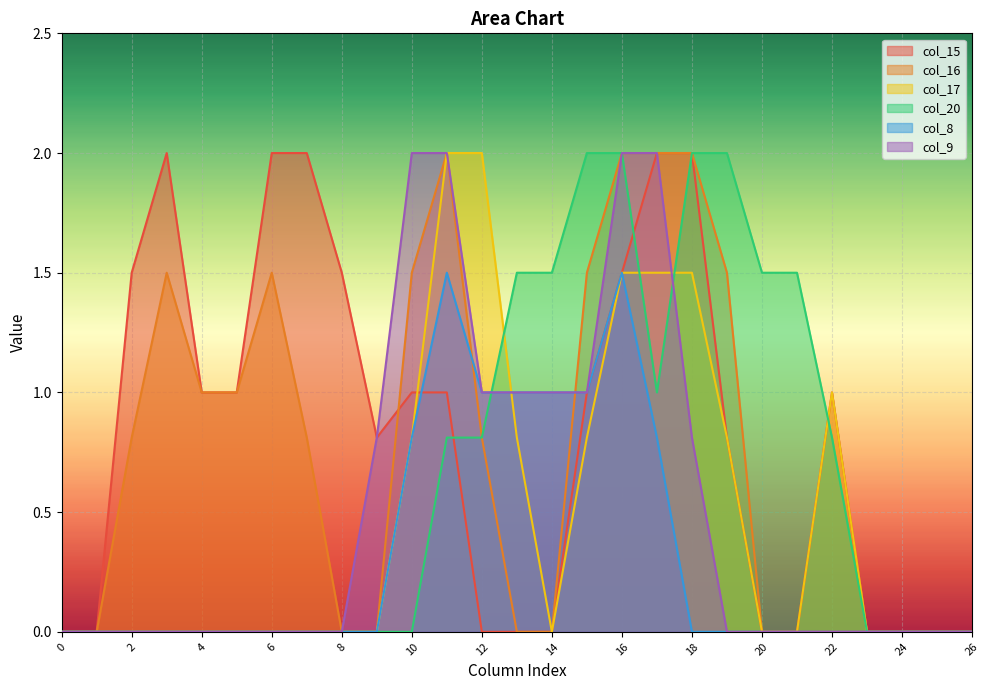

Which category has the highest value in the col_20 series?

15